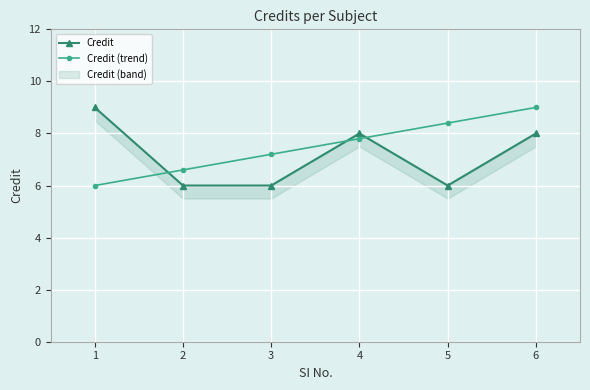

Where does the Credit (trend) series first go above 7?

3